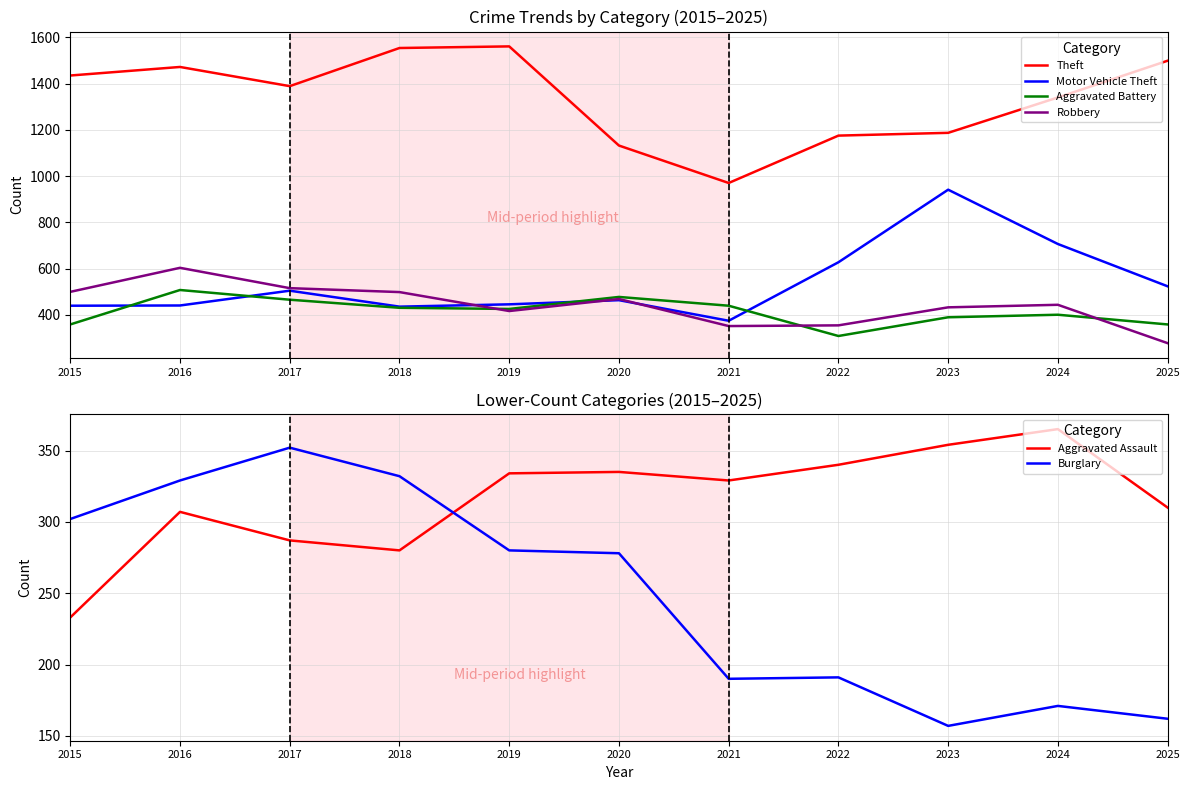

Reading left to right, extract all data points from this chart.

Theft: 1435	1472	1389	1554	1561	1132	970	1175	1187	1340	1499
Motor Vehicle Theft: 439	440	504	435	445	463	374	627	941	706	523
Aggravated Battery: 358	507	465	430	425	477	439	308	389	400	358
Robbery: 499	603	515	498	416	468	351	354	432	443	277
Aggravated Assault: 233	307	287	280	334	335	329	340	354	365	310
Burglary: 302	329	352	332	280	278	190	191	157	171	162